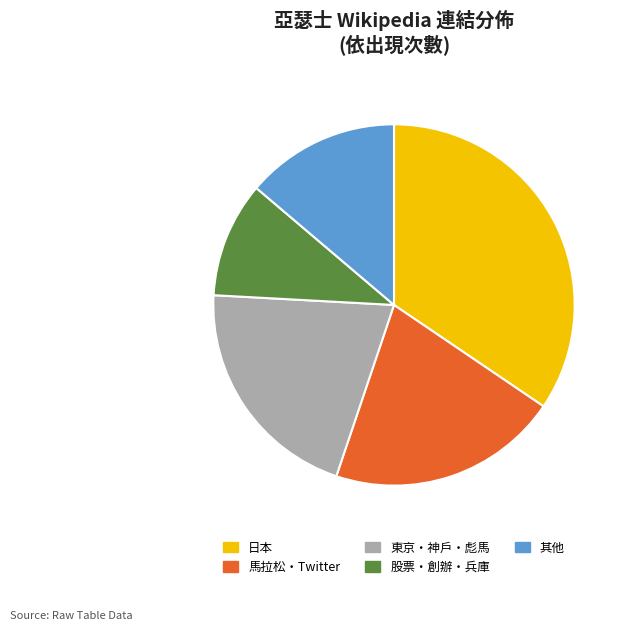

What is the ratio of the value at 東京・神戶・彪馬 to the value at 其他?

1.5